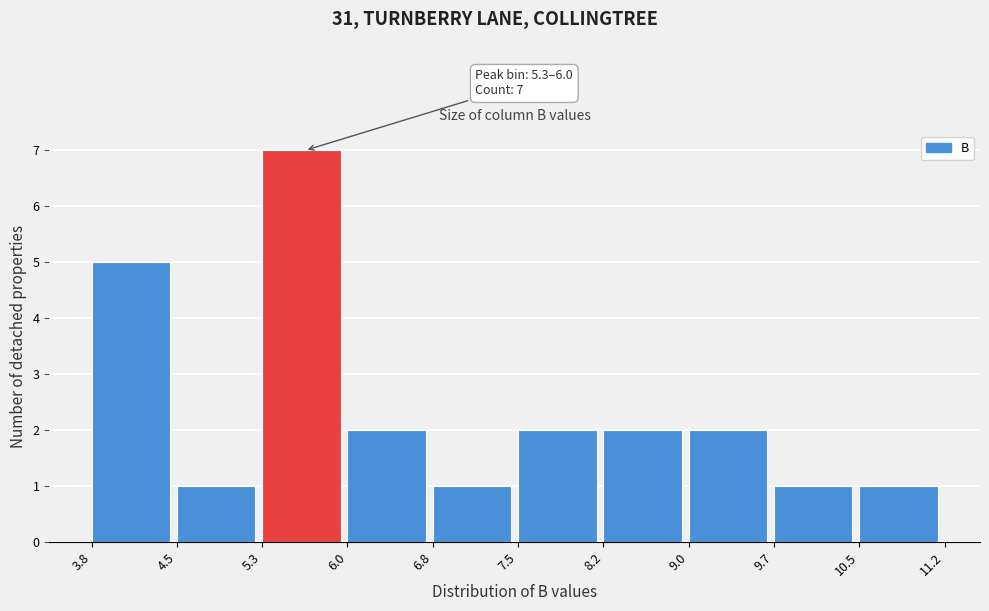

Over which range of the x-axis is the bar tallest?

5.3 to 6.0